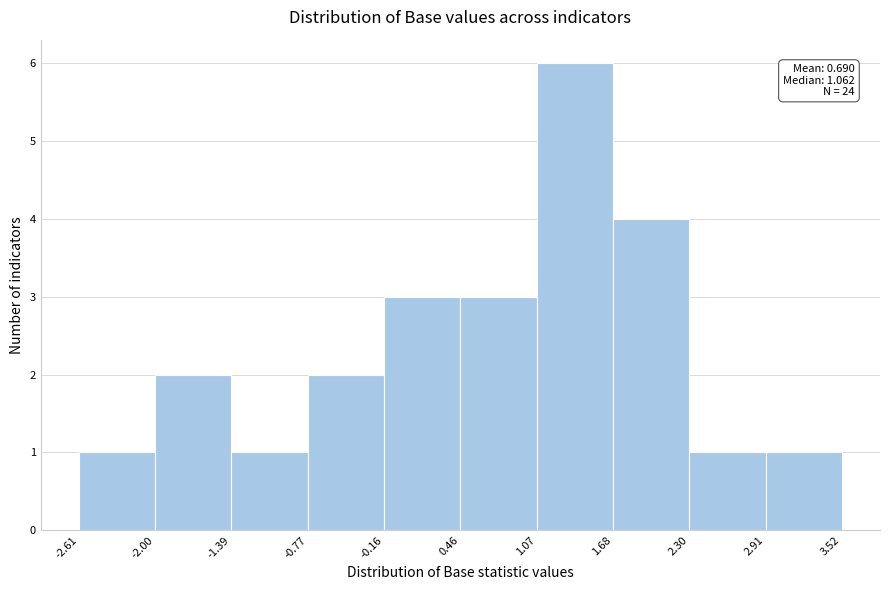

Which range on the x-axis has the tallest bar?

1.07 to 1.68